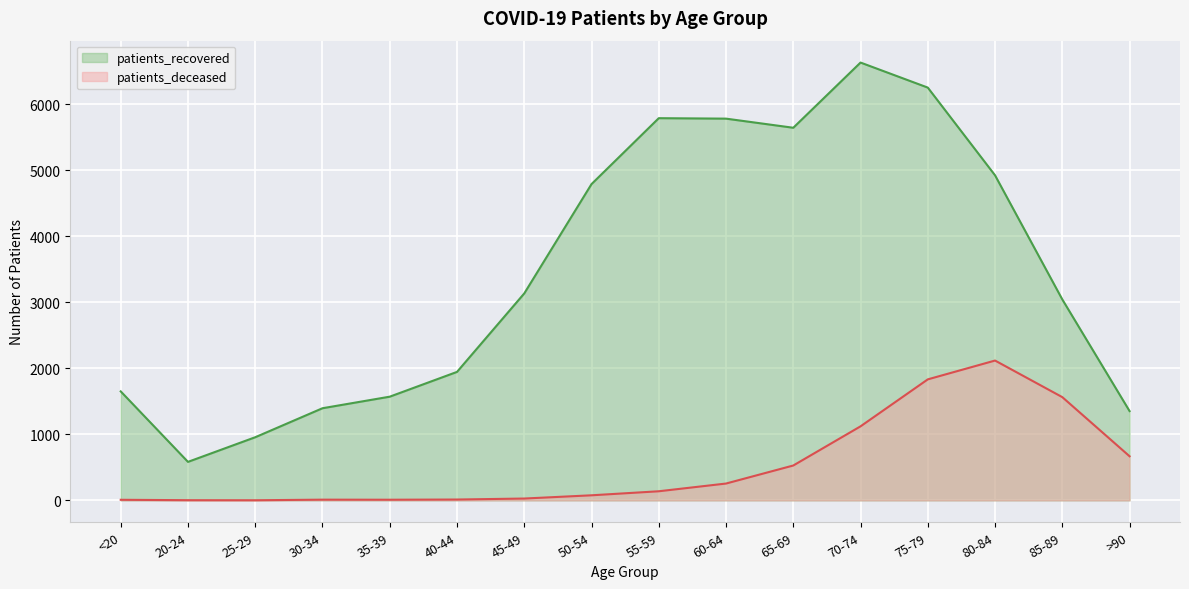

What is the spread (max minus min) of values at 25-29?

954